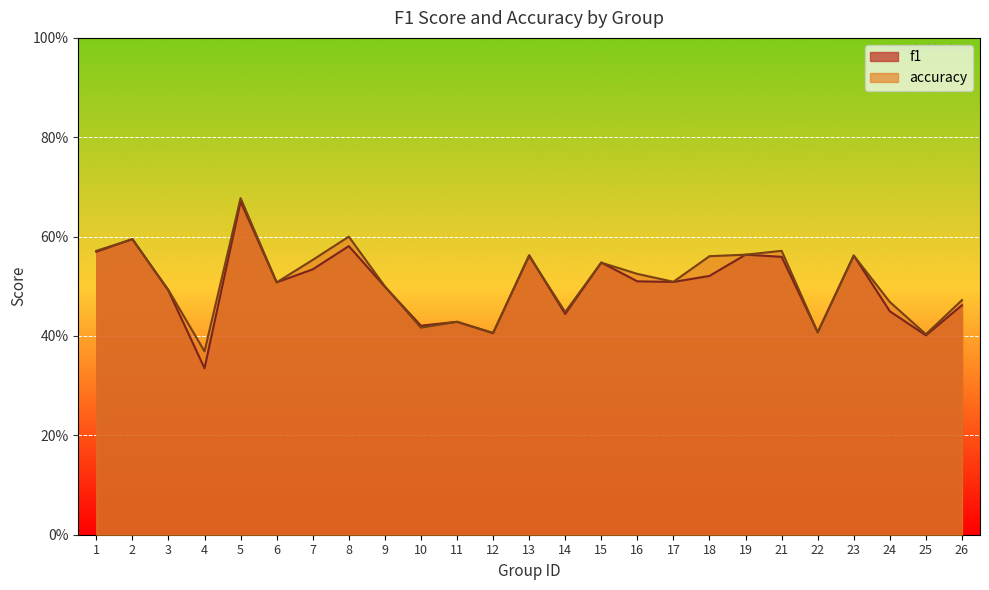

Reading left to right, extract all data points from this chart.

f1: 1=0.6	2=0.6	3=0.5	4=0.3	5=0.7	6=0.5	7=0.5	8=0.6	9=0.5	10=0.4	11=0.4	12=0.4	13=0.6	14=0.4	15=0.5	16=0.5	17=0.5	18=0.5	19=0.6	21=0.6	22=0.4	23=0.6	24=0.4	25=0.4	26=0.5
accuracy: 1=0.6	2=0.6	3=0.5	4=0.4	5=0.7	6=0.5	7=0.6	8=0.6	9=0.5	10=0.4	11=0.4	12=0.4	13=0.6	14=0.4	15=0.5	16=0.5	17=0.5	18=0.6	19=0.6	21=0.6	22=0.4	23=0.6	24=0.5	25=0.4	26=0.5